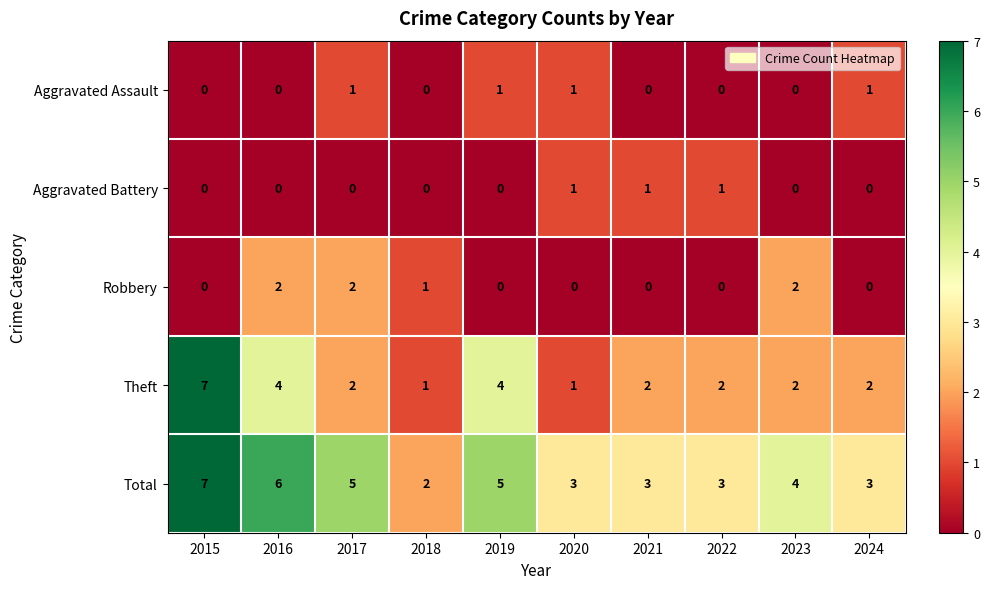

How many Theft values are between 2 and 4?

7